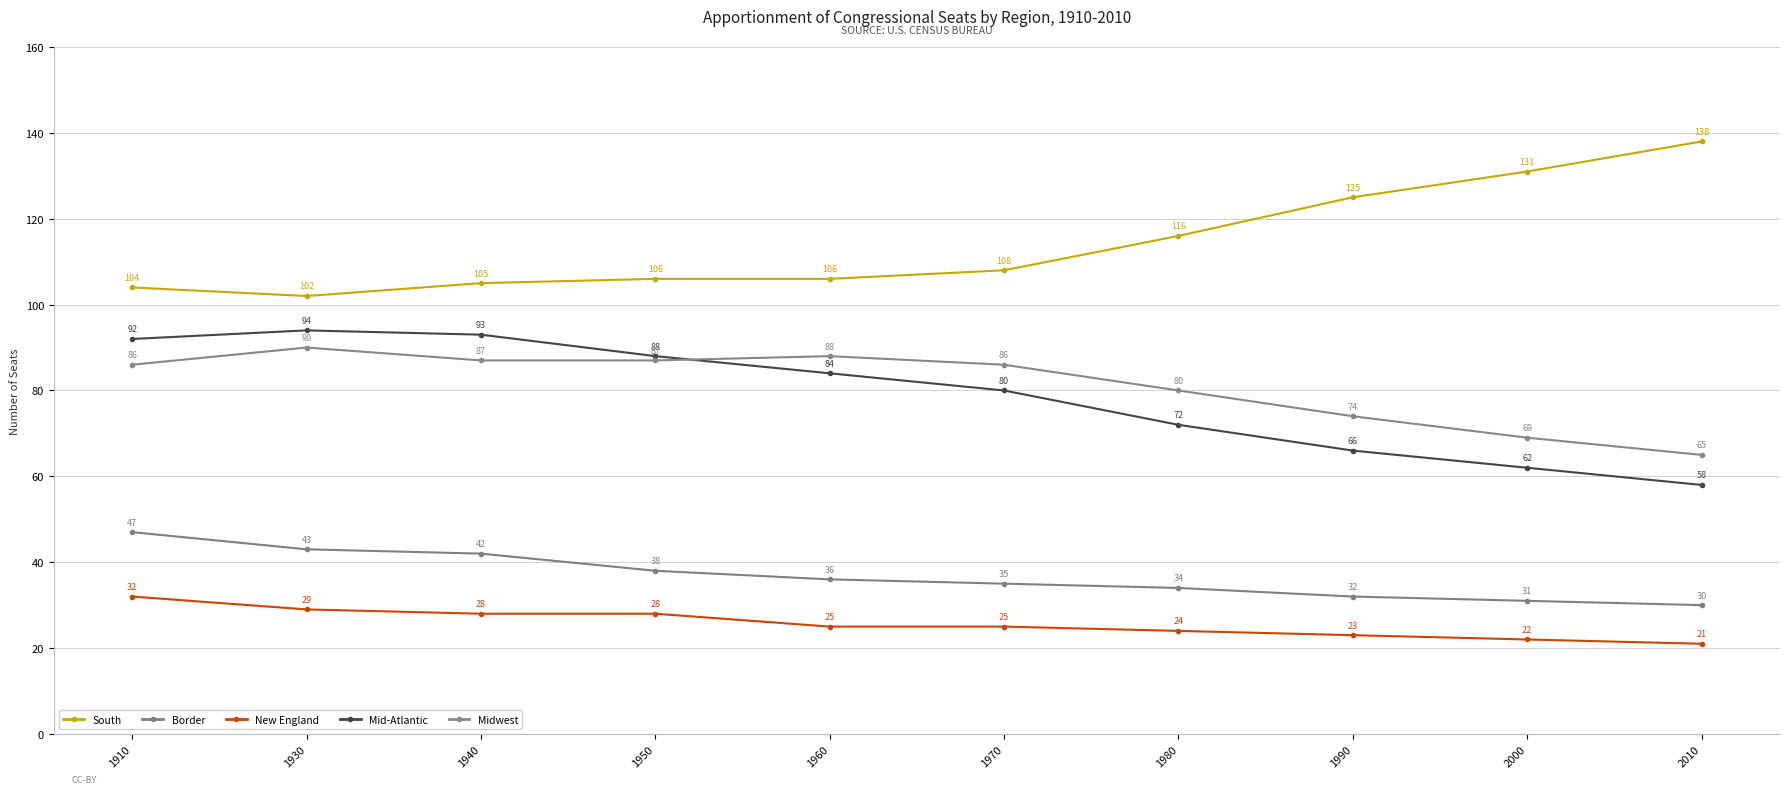

What is the smallest value displayed?

21